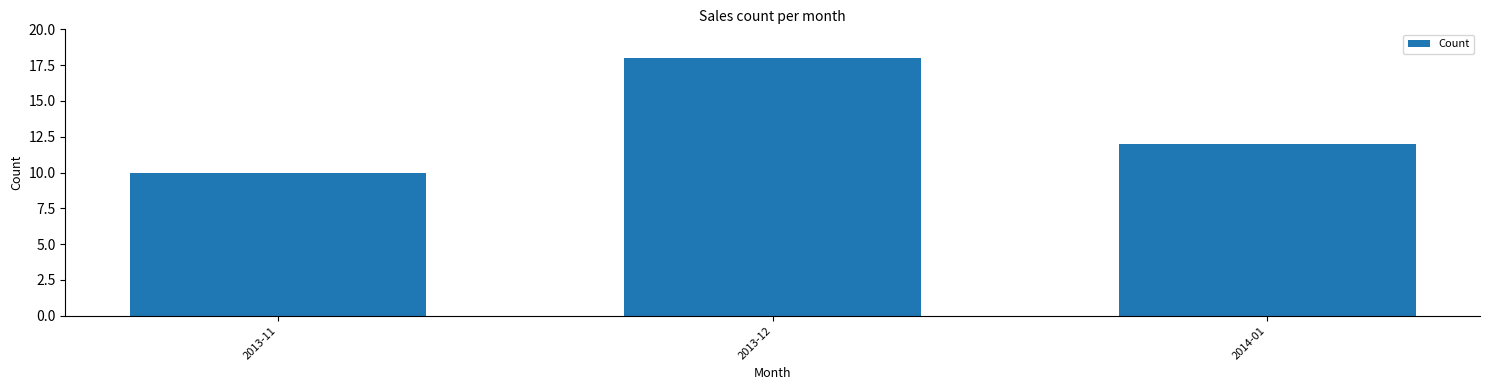

At which label does the data first exceed 12?

2013-12